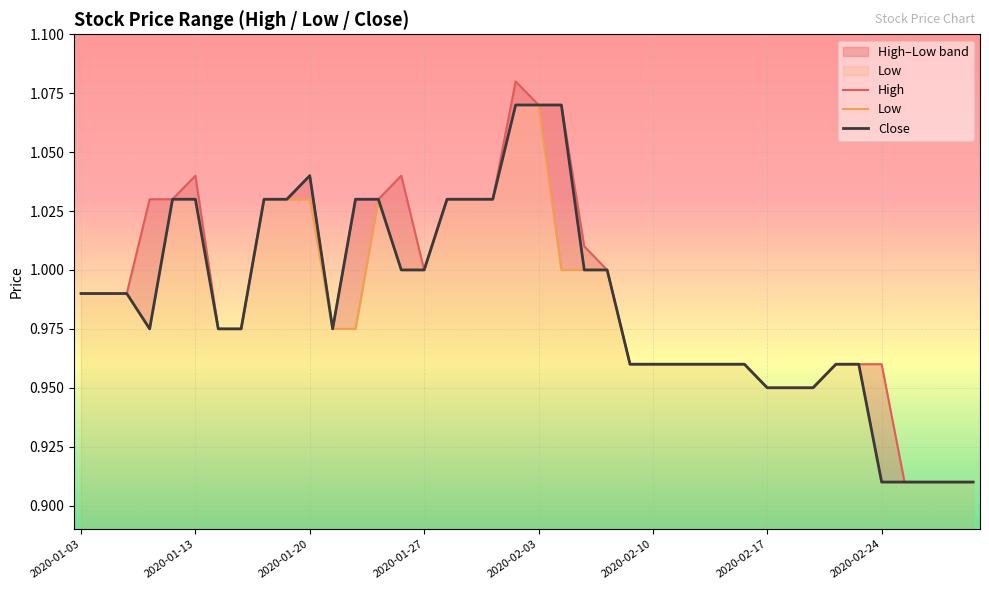

Which category has the highest value across all series?

19